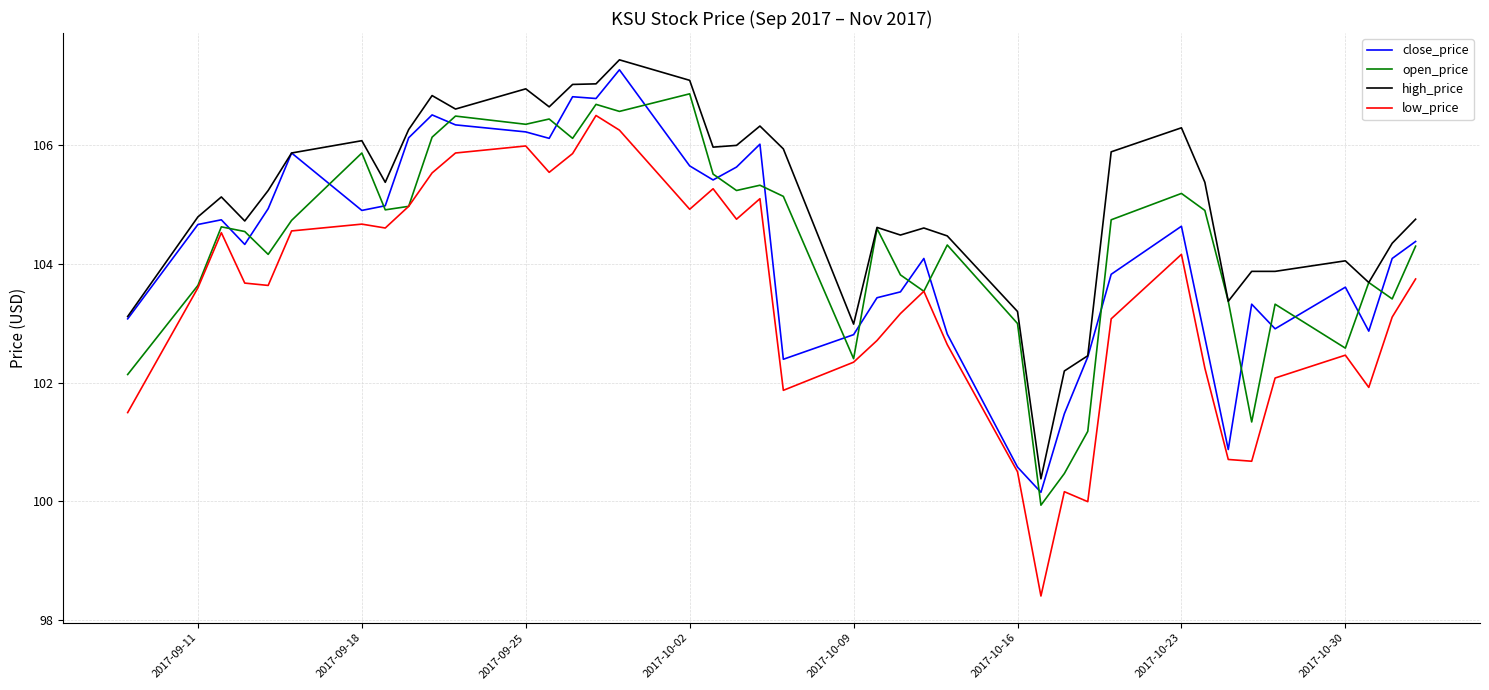

True or false: high_price and low_price cross at least once.

False